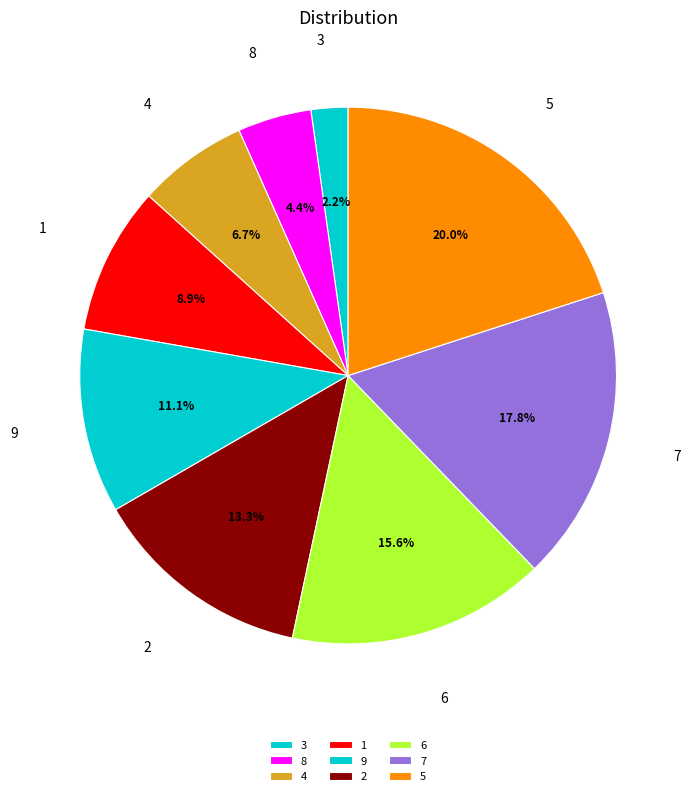

What is the ratio of the value at 6 to the value at 7?

0.9